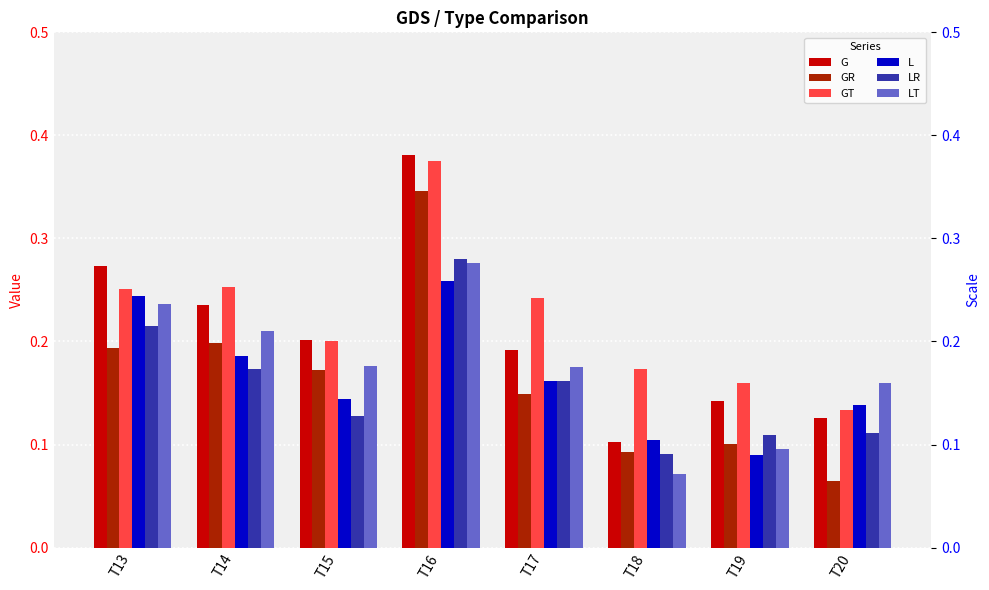

Reading right to left, list all the values displayed in this chart.

G: 0.1	0.1	0.1	0.2	0.4	0.2	0.2	0.3
GR: 0.1	0.1	0.1	0.1	0.3	0.2	0.2	0.2
GT: 0.1	0.2	0.2	0.2	0.4	0.2	0.3	0.3
L: 0.1	0.1	0.1	0.2	0.3	0.1	0.2	0.2
LR: 0.1	0.1	0.1	0.2	0.3	0.1	0.2	0.2
LT: 0.2	0.1	0.1	0.2	0.3	0.2	0.2	0.2